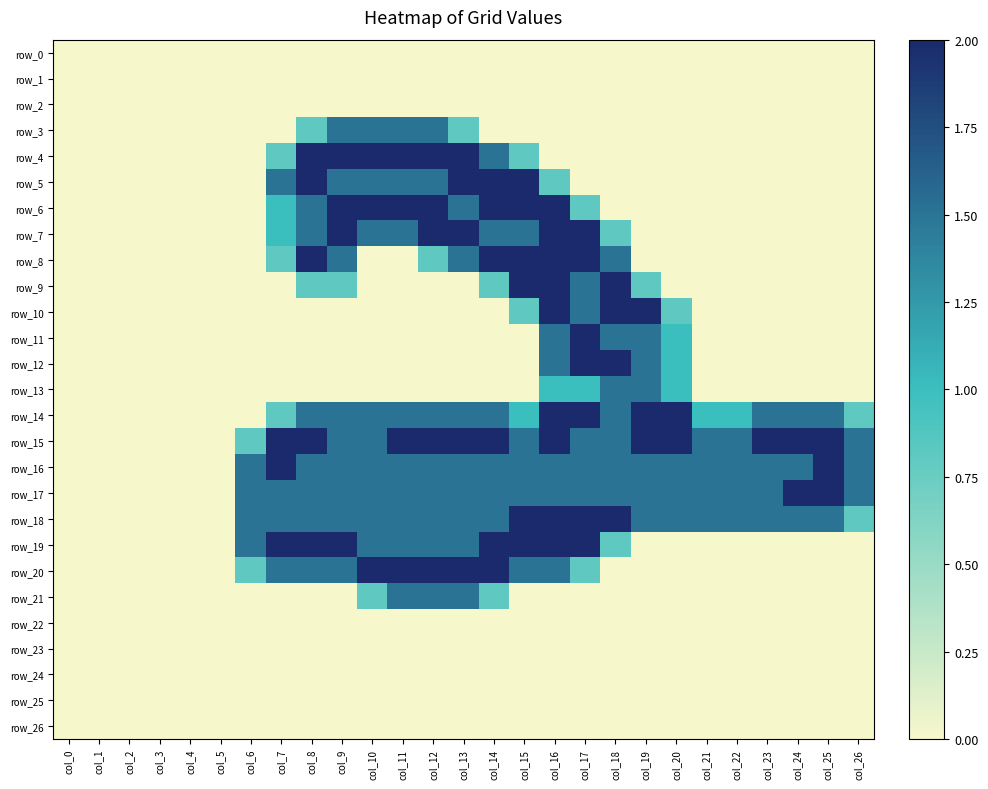

True or false: row_17 has a value of 0.4 at col_18.

False